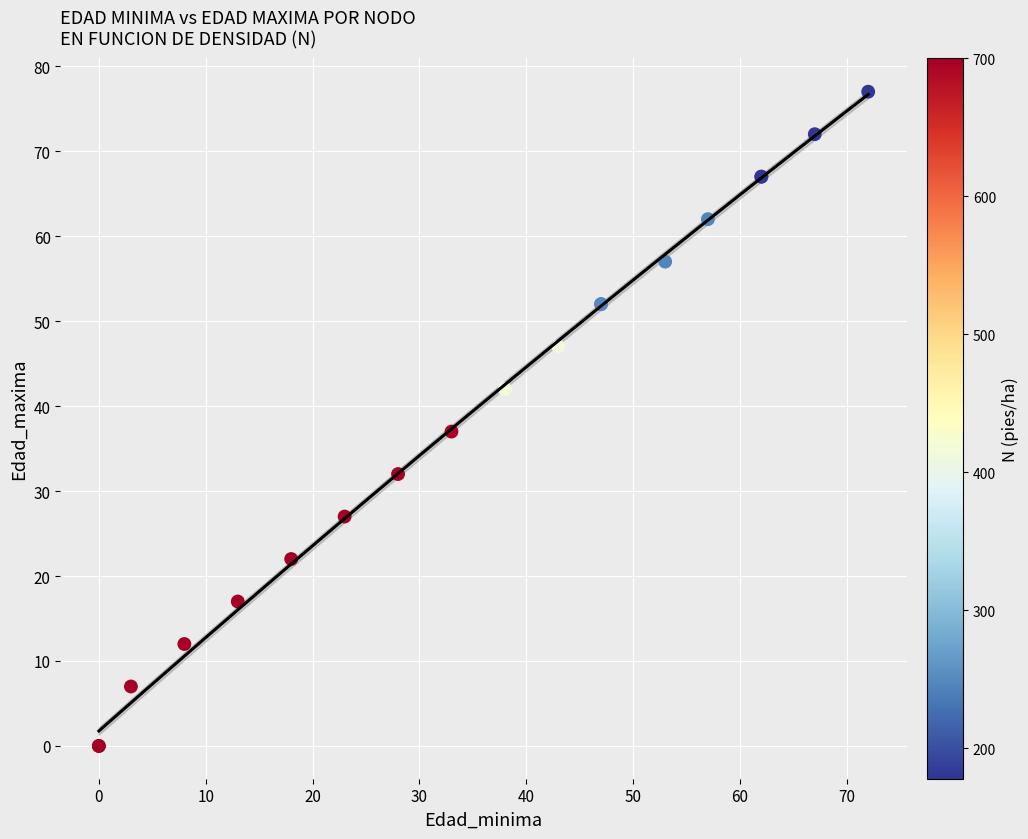

What Y value in the scatter plot is closest to 38?

37